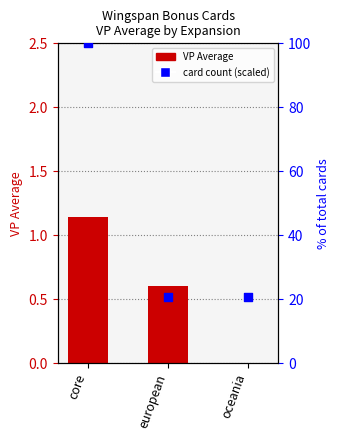

Which series has the widest spread of Y values?

count (normalized)